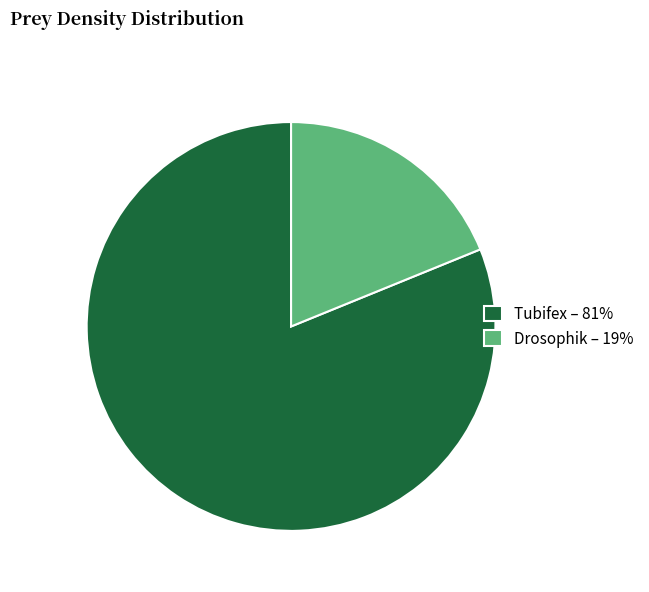

Count the number of slices in the pie.

2